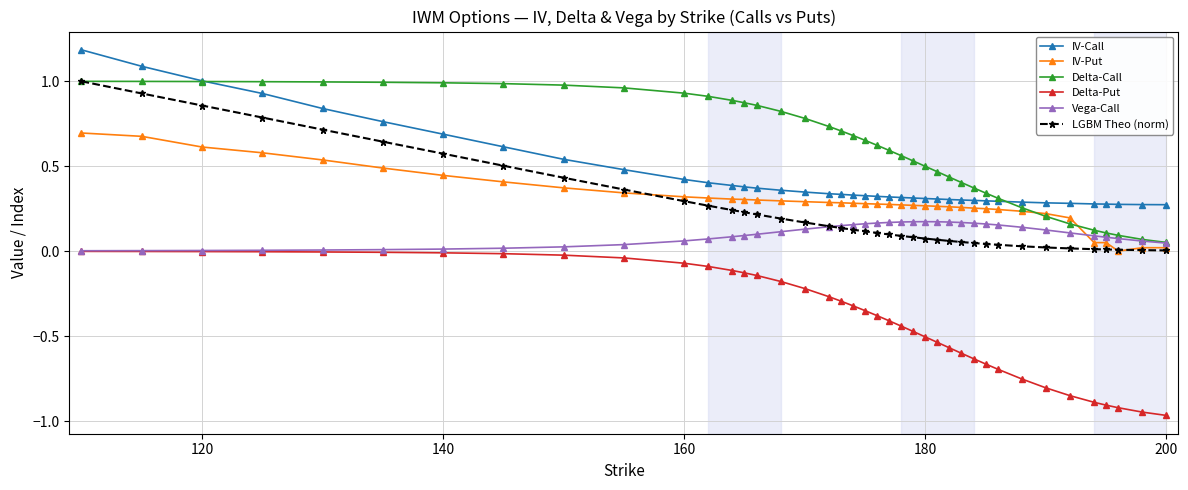

What is the maximum value shown in the chart?

1.2